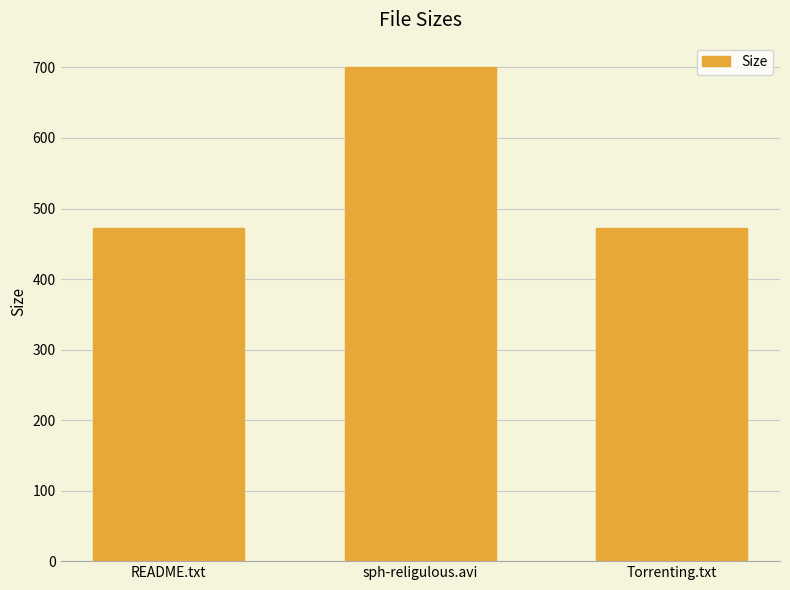

Which label corresponds to the largest value in the chart?

sph-religulous.avi